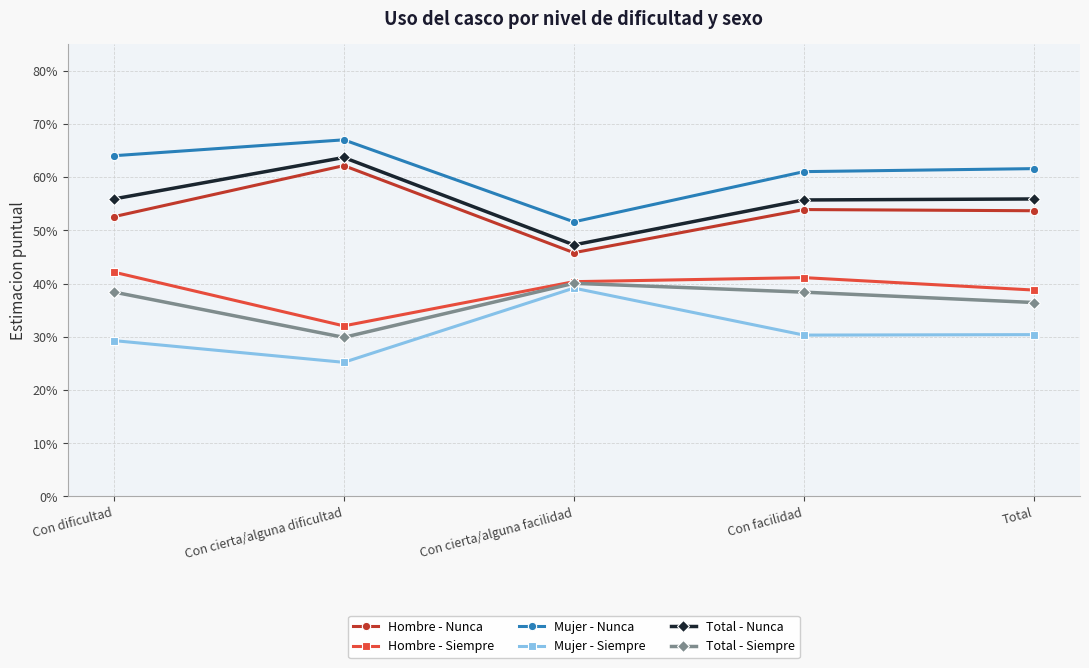

What is the label of the 3rd point from the left?

Con cierta/alguna facilidad